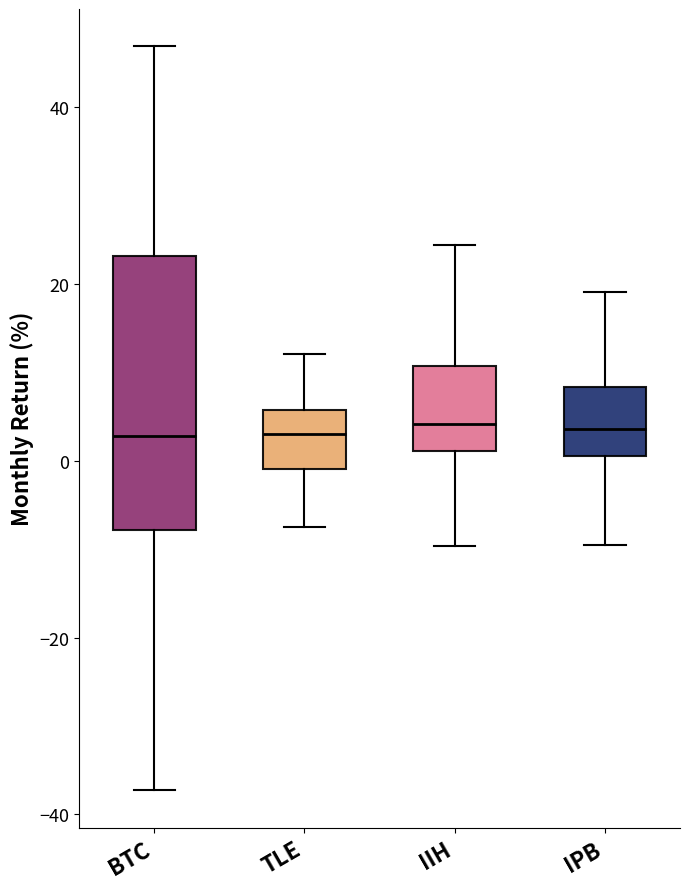

Where is the lower edge of the box for IIH on the y-axis? The values are not printed on the chart, so give them approximately, as read against the axis.

2